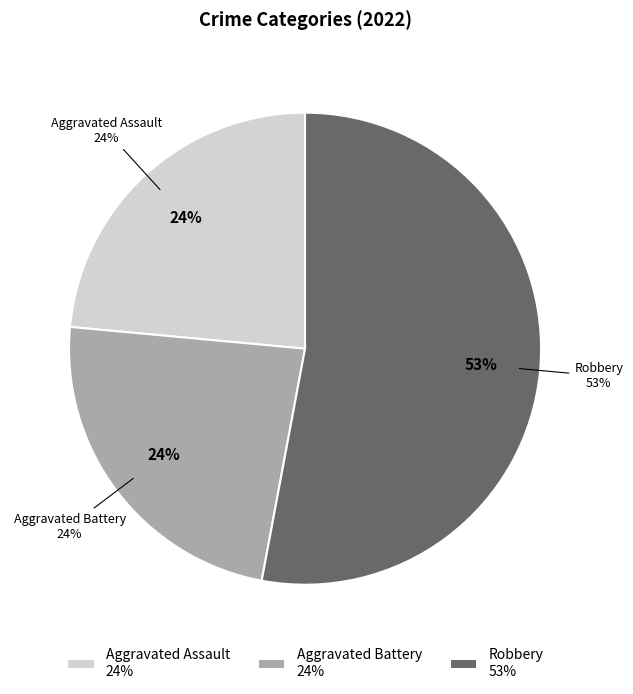

Is it true that Robbery is 53% of the pie?

True